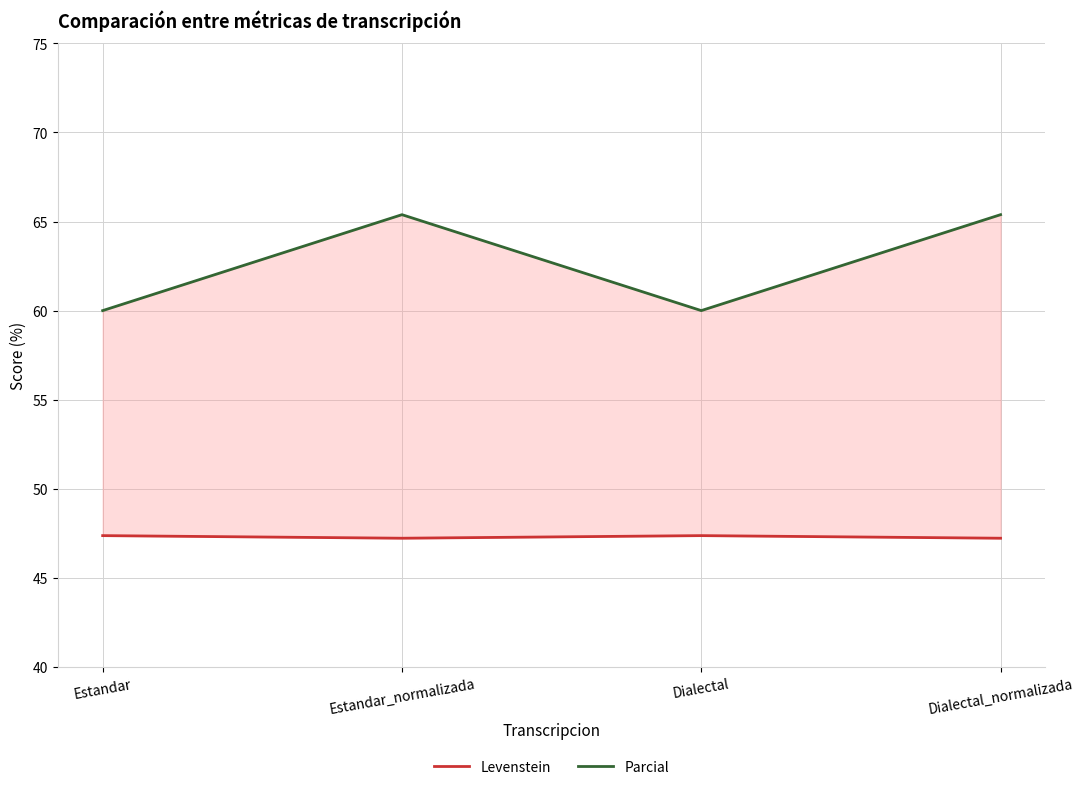

What is the average value of the Levenstein series?

47.3